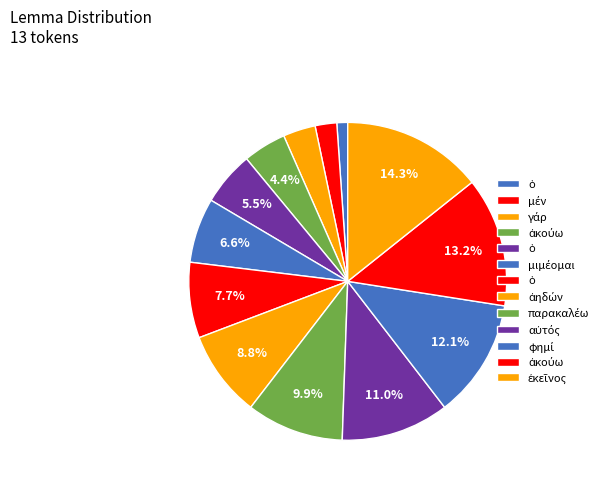

Which slice is the largest?

ἐκεῖνος